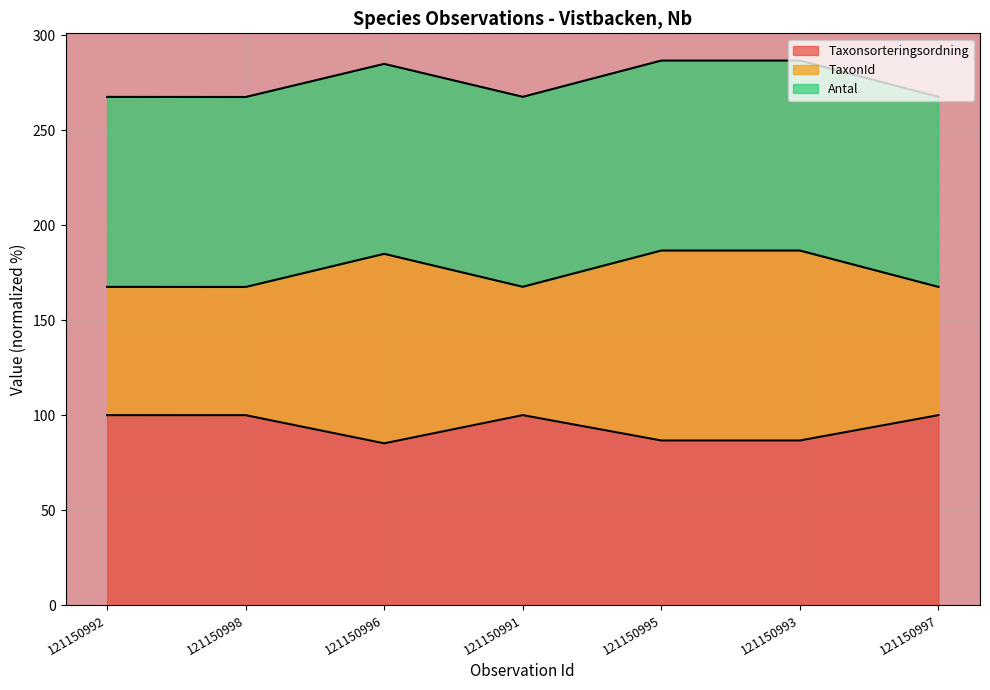

What is the lowest value of the Taxonsorteringsordning series?

85.2